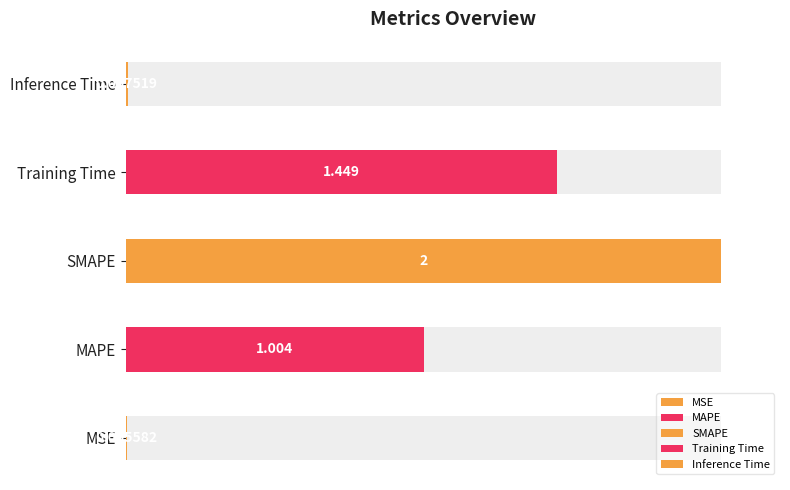

The value at SMAPE is 2.0. True or false?

True